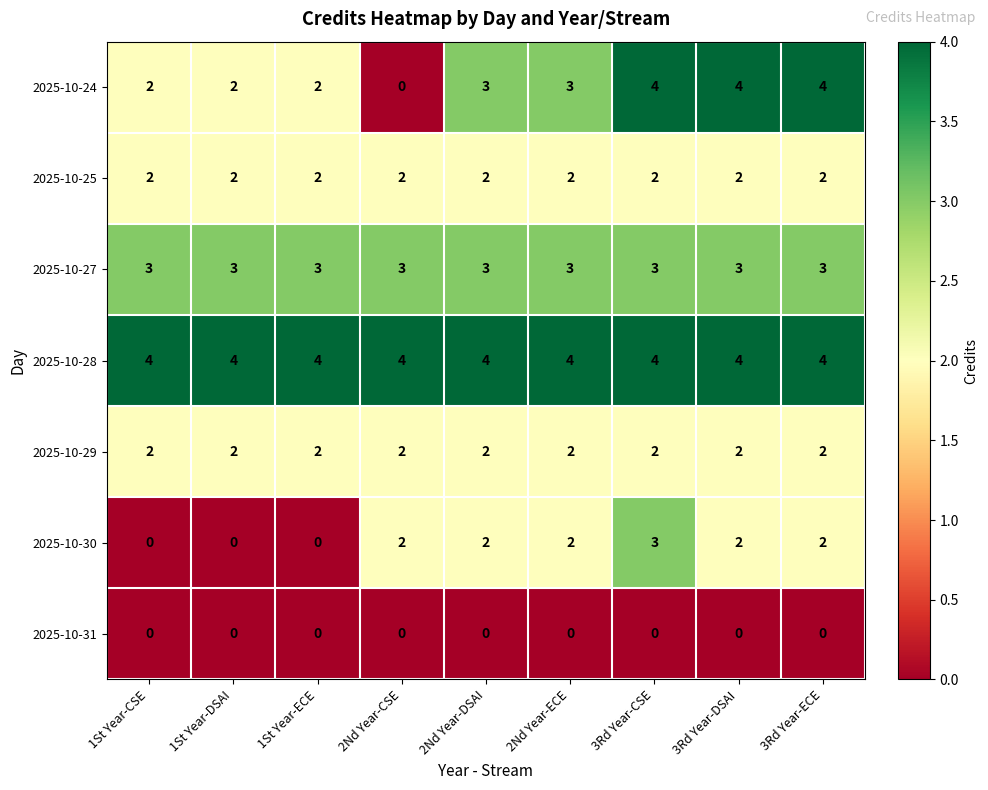

What is the sum of the 2025-10-29 values at 3Rd Year-DSAI and 1St Year-DSAI?

4